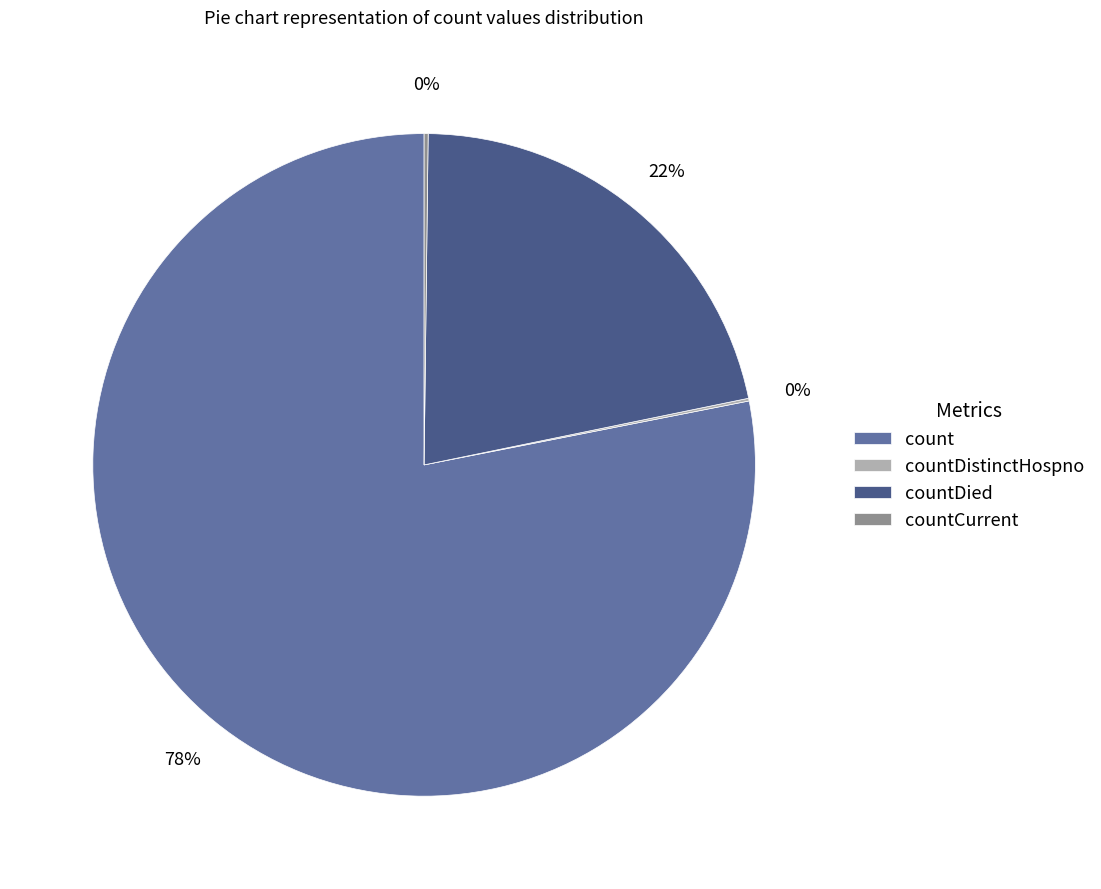

Is it true that countDied is 32% of the pie?

False